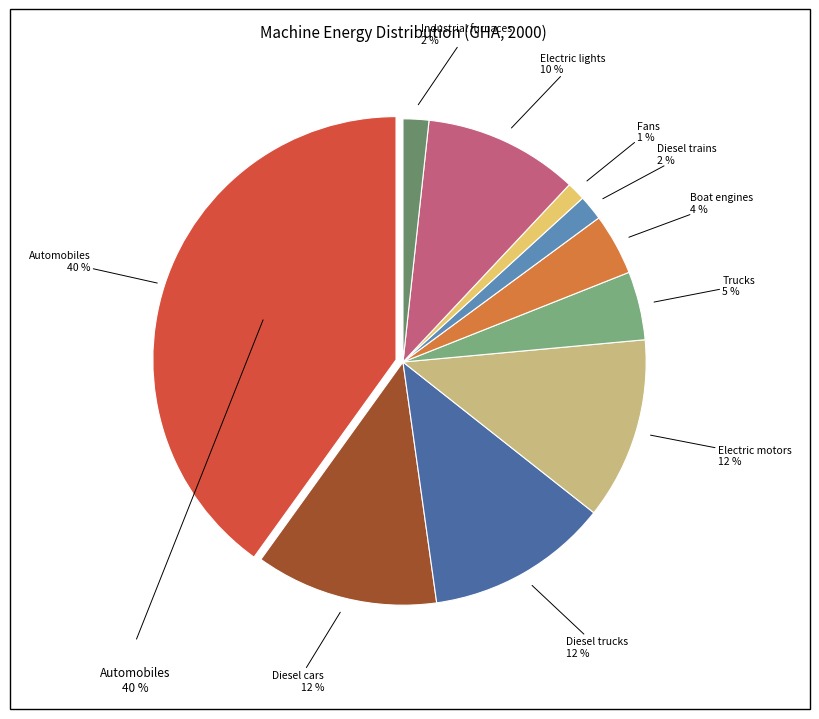

To the nearest percent, what is the difference between the largest and smallest slice percentages?

39%